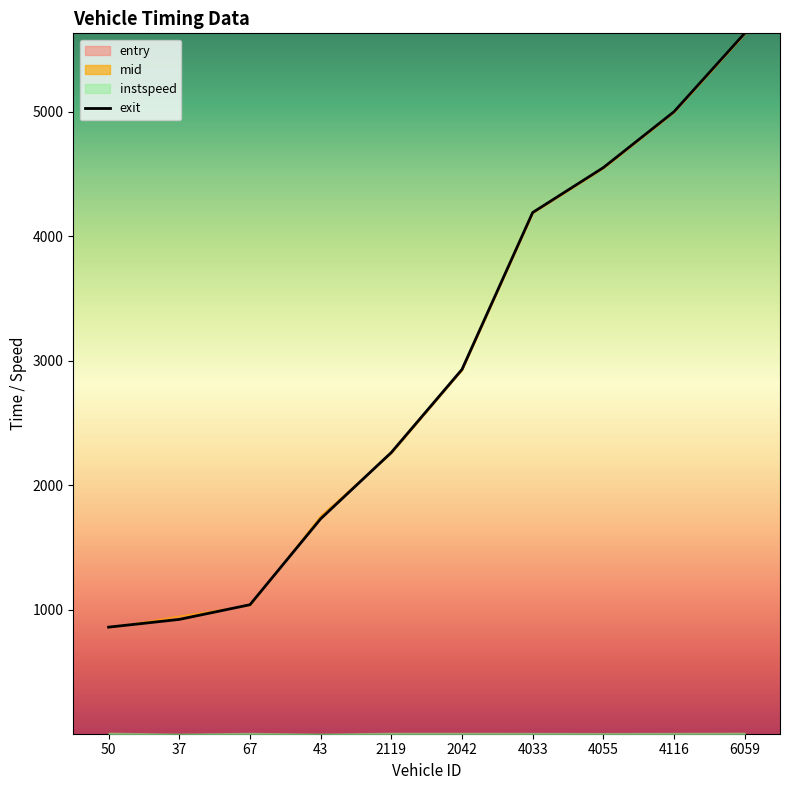

Where does the data first go above 2931?

2042